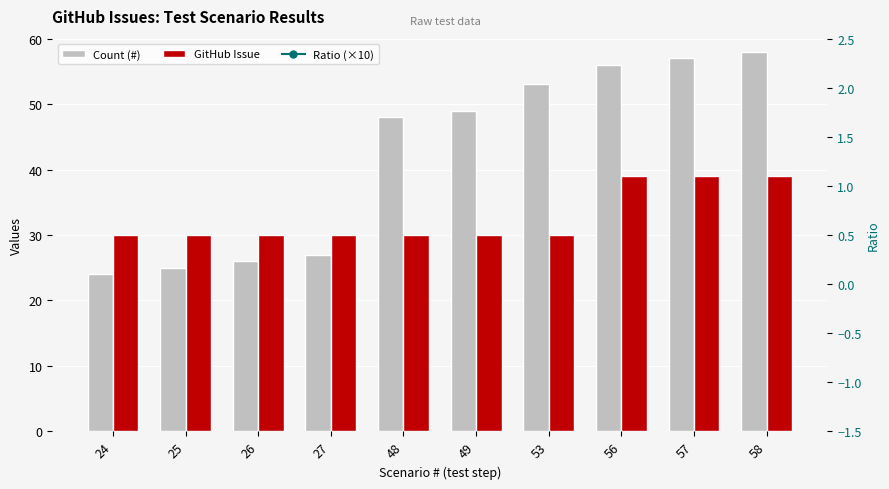

List the series in order of their peak value, lowest first.

Ratio (×10), GitHub Issue, Count (#)